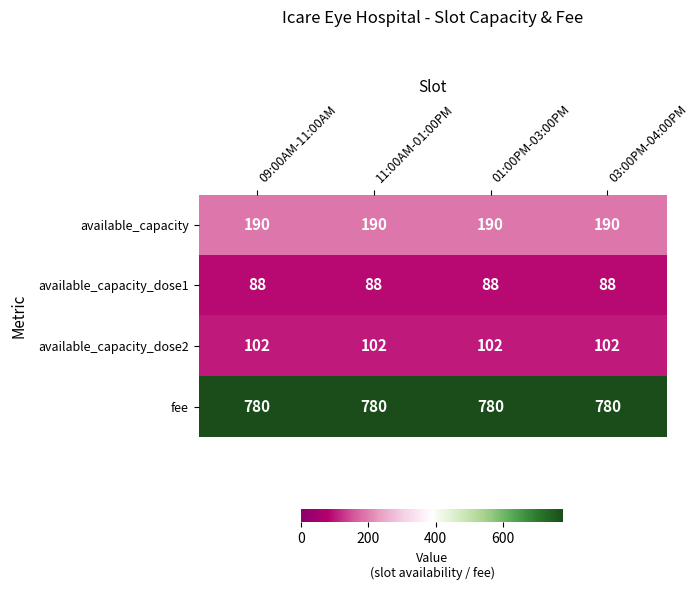

Is it true that available_capacity equals 294 at 11:00AM-01:00PM?

False